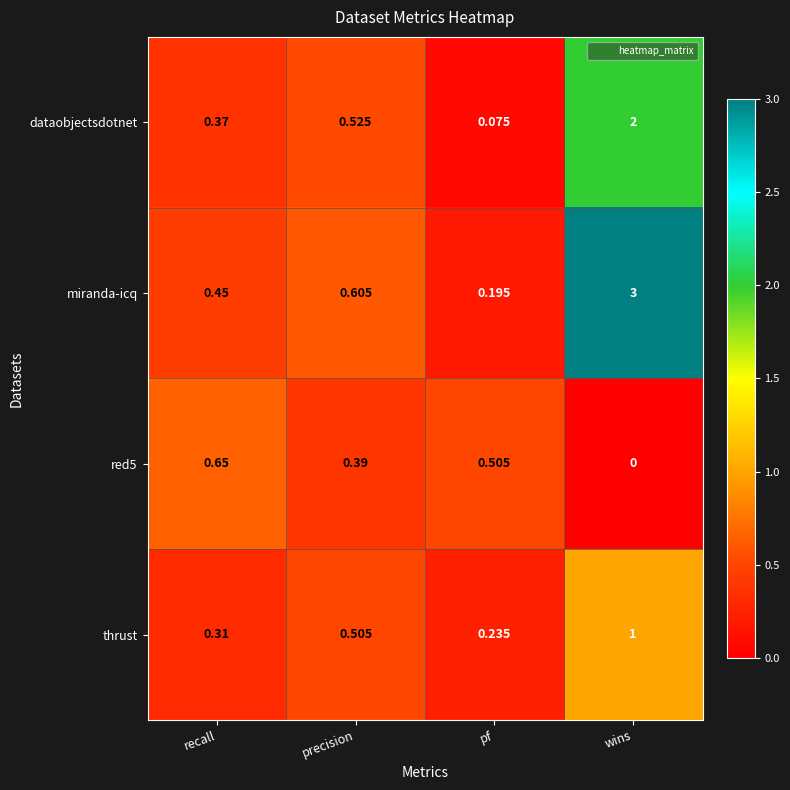

List the labels in order of thrust value, smallest first.

pf, recall, precision, wins